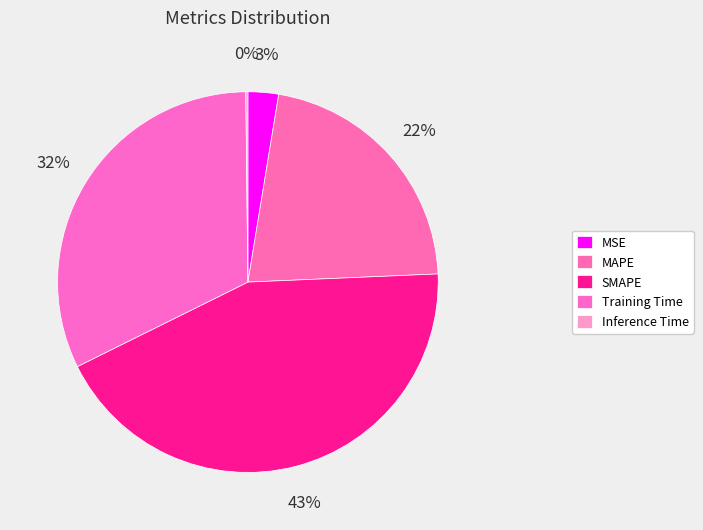

What percentage do Inference Time and Training Time together represent?

32.3%